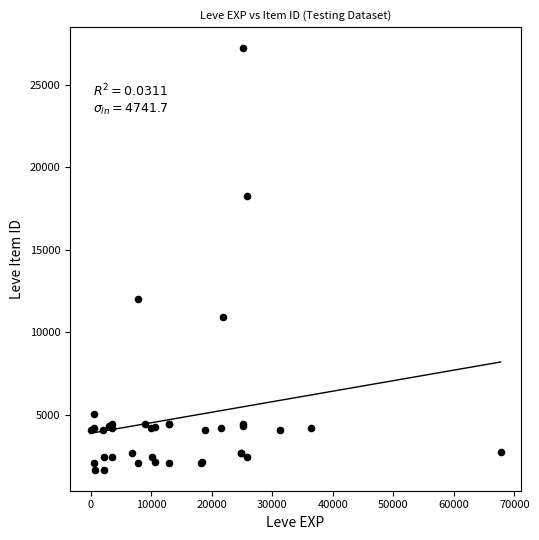

What Y value in the scatter plot is closest to 14448?

12018